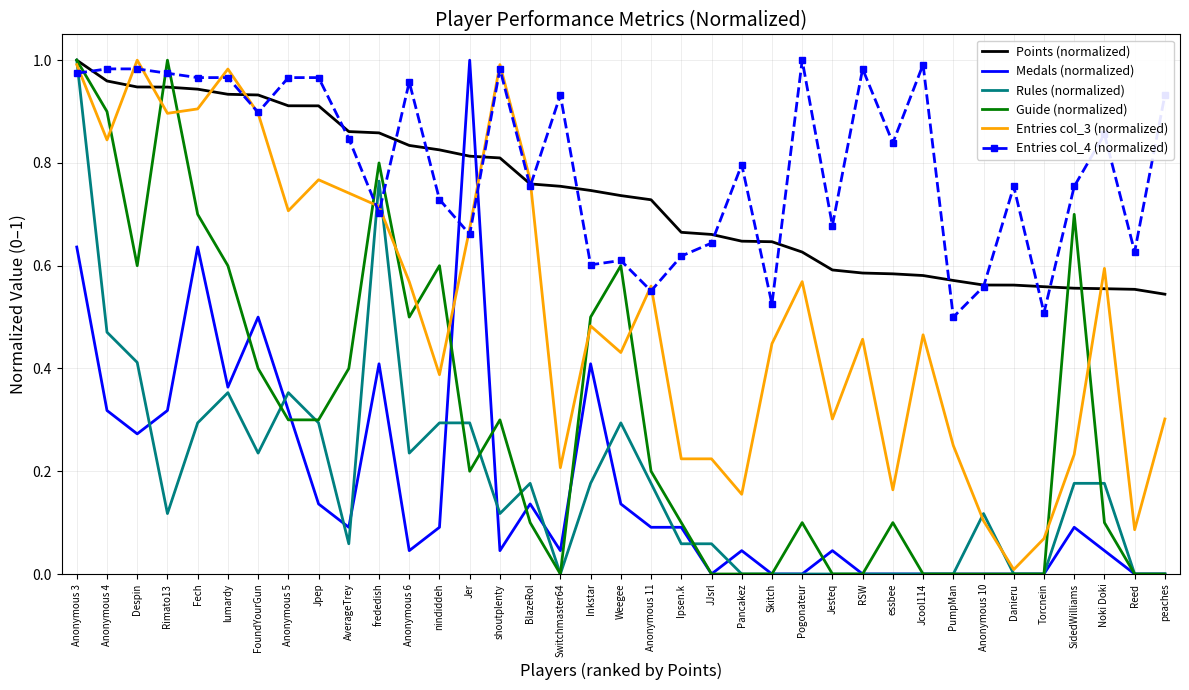

True or false: Entries col_3 (normalized) has a value of 1.6 at Fech.

False